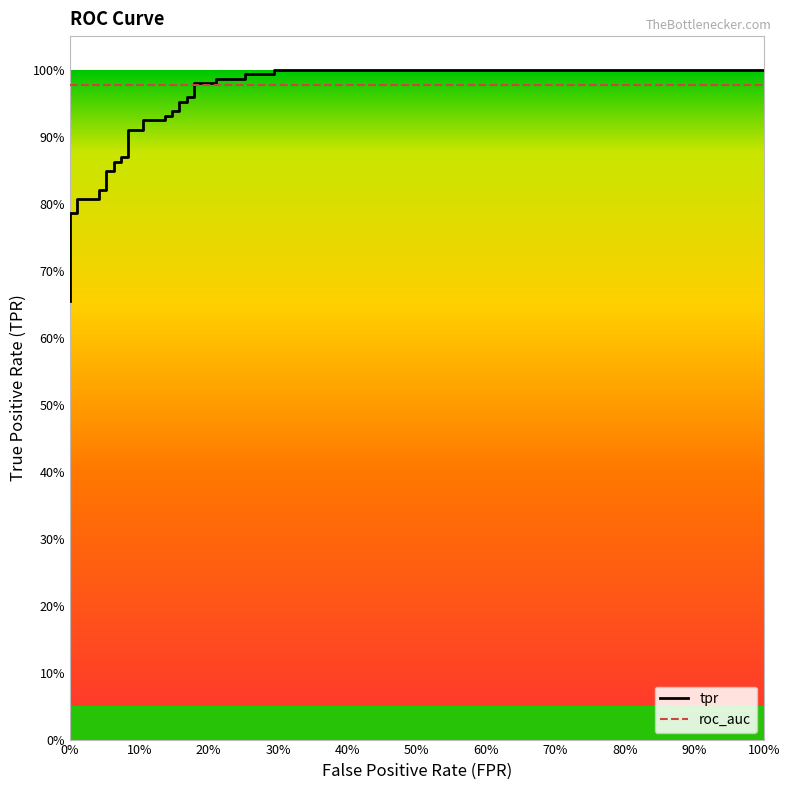

True or false: the data shows 1.0 at 100%.

True